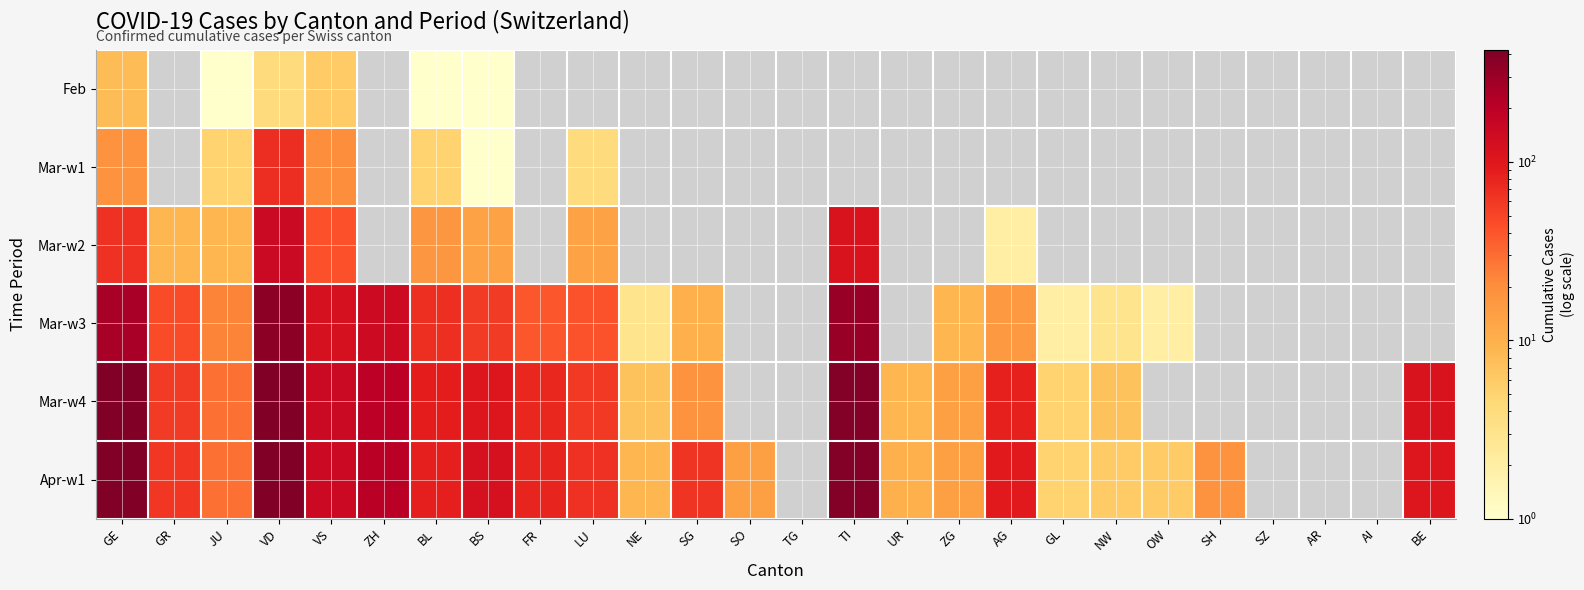

At how many categories does at least one series exceed 305?

3